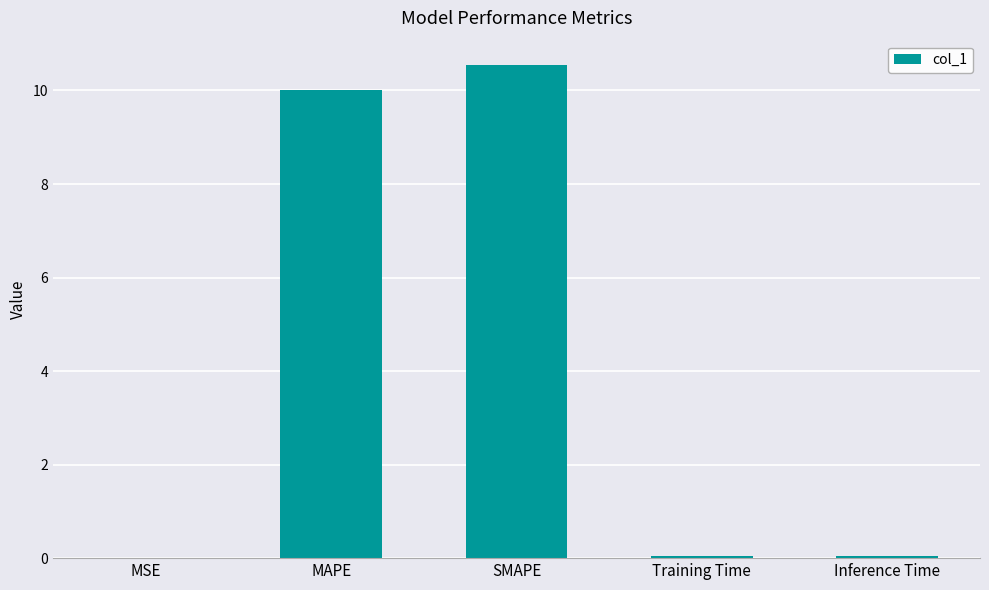

What is the sum of all values?

20.6